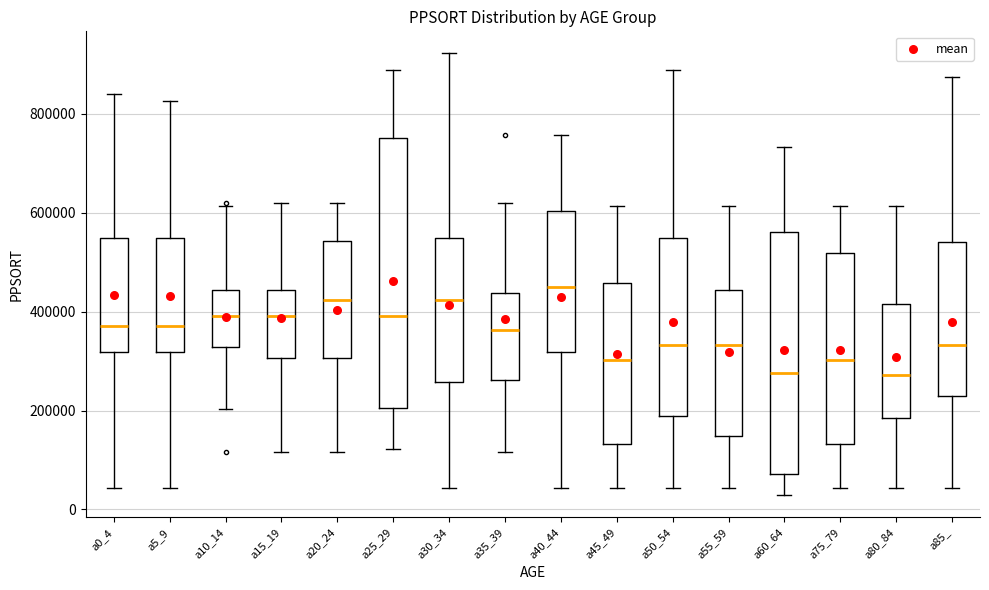

Reading left to right, transcribe this box plot: for each box, give where its median line is, the range the box spans, and where its two whiskers end, as read against the y-axis. The values are not printed on the chart, so give them approximately, as read against the axis.

a0_4: median 380000, box 320000 to 540000, whiskers 40000 to 840000
a5_9: median 380000, box 320000 to 540000, whiskers 40000 to 820000
a10_14: median 400000, box 320000 to 440000, whiskers 200000 to 620000
a15_19: median 400000, box 300000 to 440000, whiskers 120000 to 620000
a20_24: median 420000, box 300000 to 540000, whiskers 120000 to 620000
a25_29: median 400000, box 200000 to 760000, whiskers 120000 to 880000
a30_34: median 420000, box 260000 to 540000, whiskers 40000 to 920000
a35_39: median 360000, box 260000 to 440000, whiskers 120000 to 620000
a40_44: median 440000, box 320000 to 600000, whiskers 40000 to 760000
a45_49: median 300000, box 140000 to 460000, whiskers 40000 to 620000
a50_54: median 340000, box 180000 to 540000, whiskers 40000 to 880000
a55_59: median 340000, box 140000 to 440000, whiskers 40000 to 620000
a60_64: median 280000, box 80000 to 560000, whiskers 20000 to 740000
a75_79: median 300000, box 140000 to 520000, whiskers 40000 to 620000
a80_84: median 280000, box 180000 to 420000, whiskers 40000 to 620000
a85_: median 340000, box 240000 to 540000, whiskers 40000 to 880000